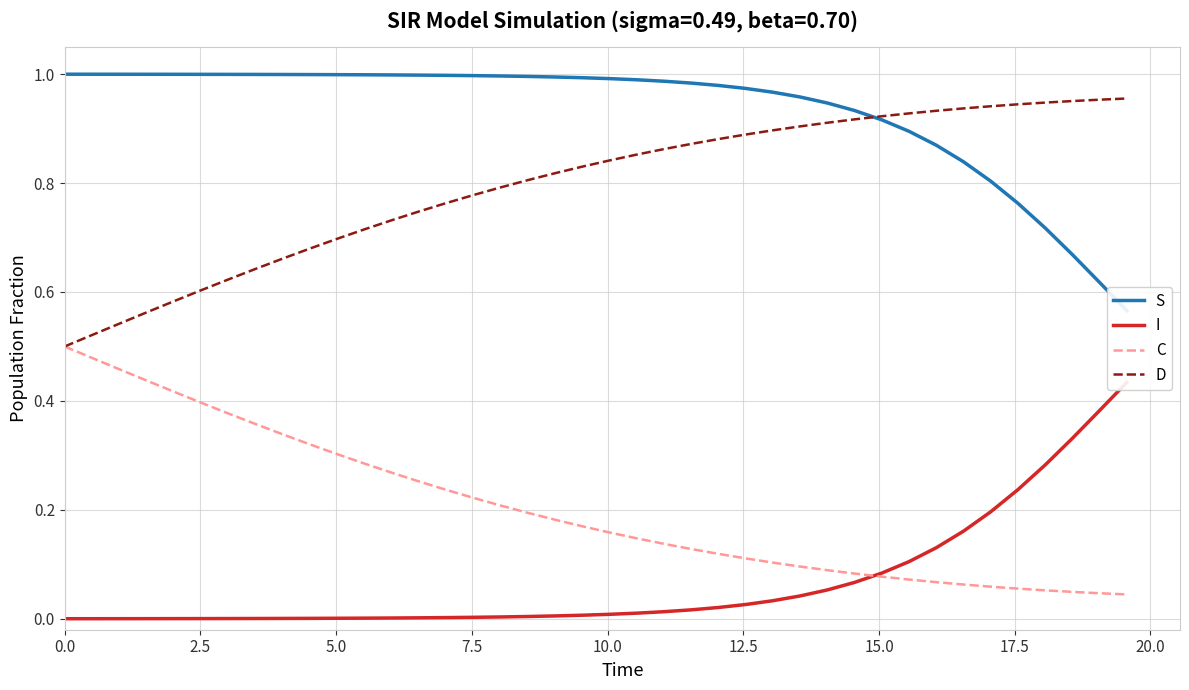

List the series in order of their overall mean, highest first.

S, D, C, I